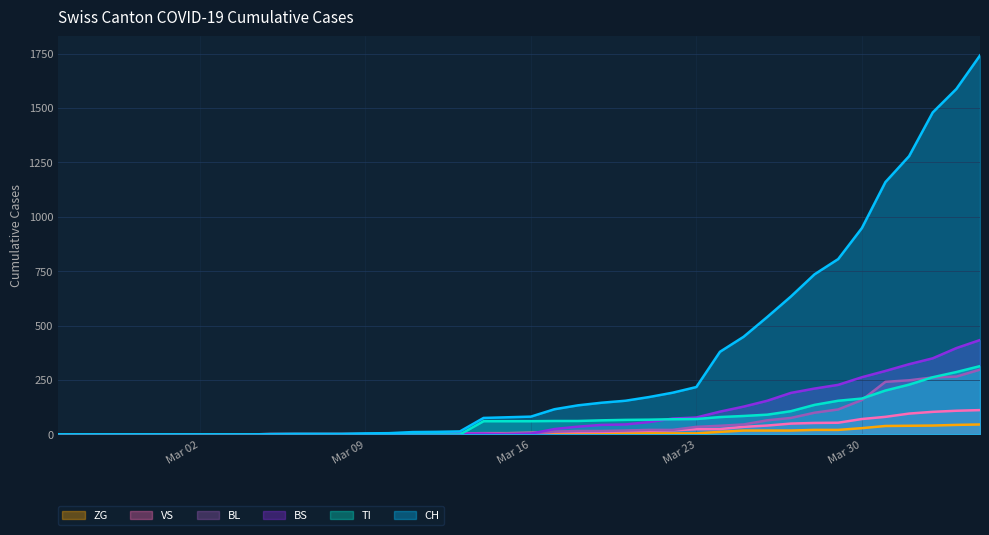

Which series has the widest spread of values?

CH